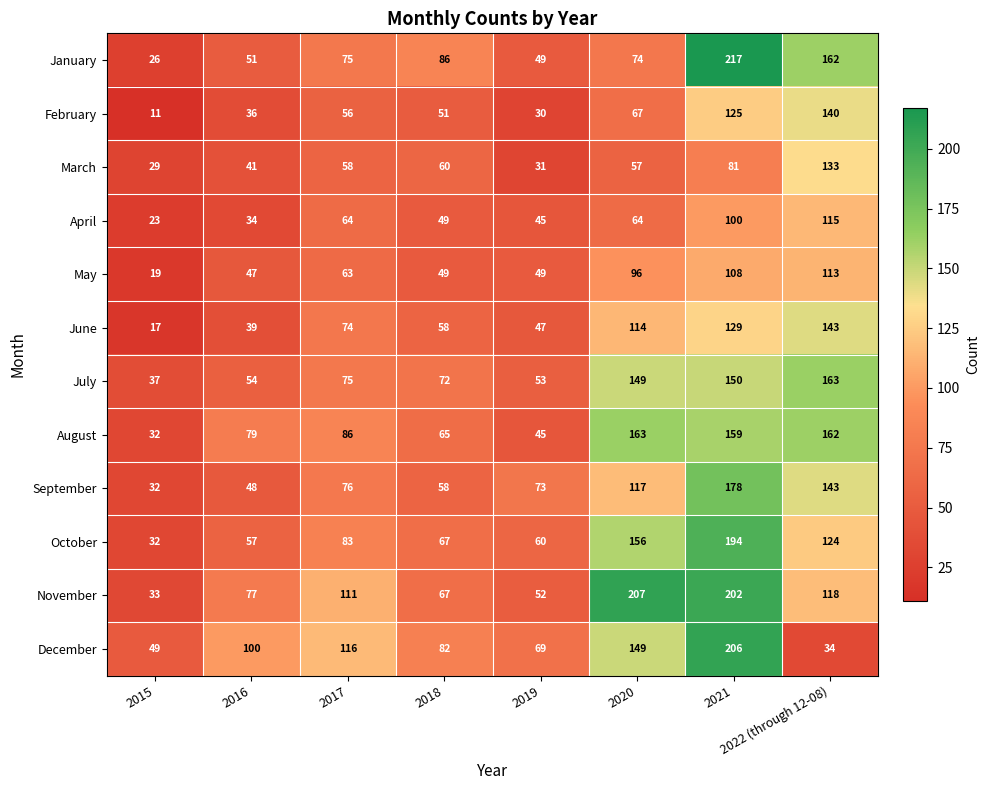

At which label does March reach its minimum?

2015